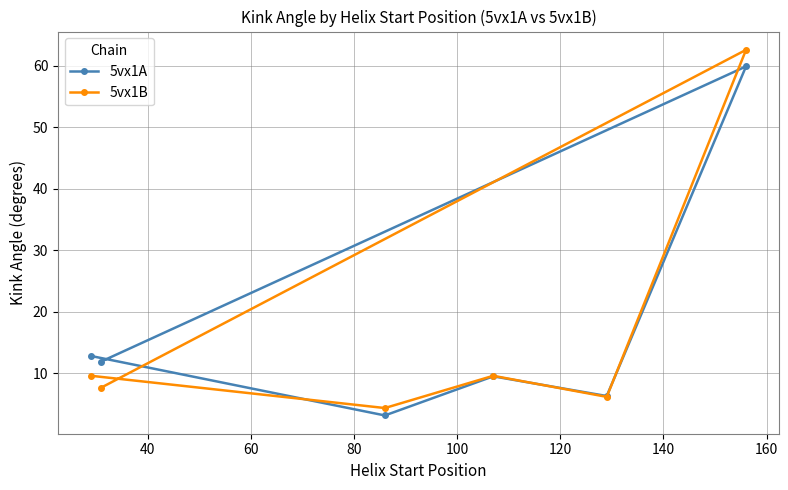

How many interior local valleys does the 5vx1B series have?

2